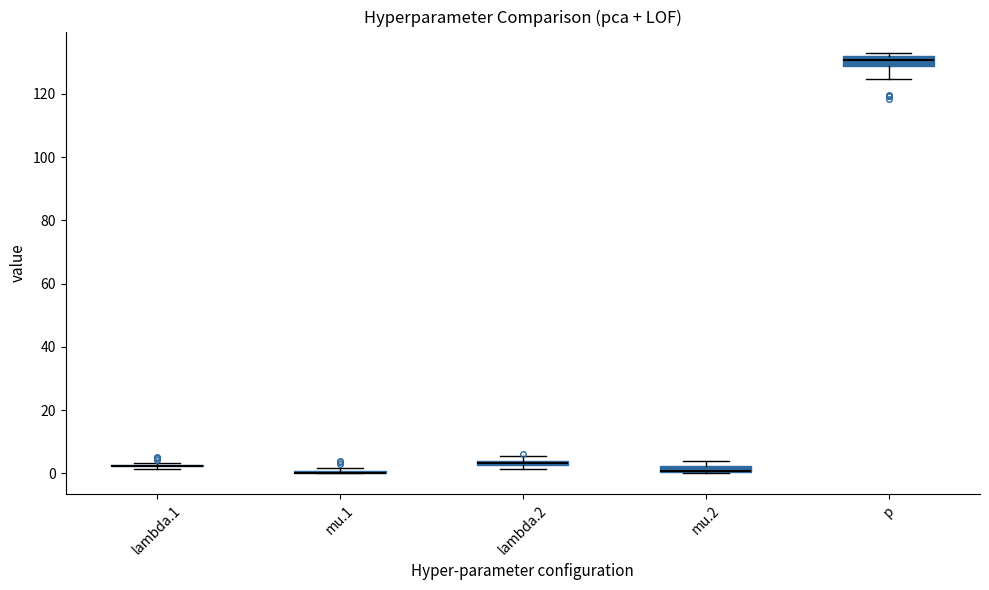

Where is the lower edge of the box for lambda.2 on the y-axis? The values are not printed on the chart, so give them approximately, as read against the axis.

2